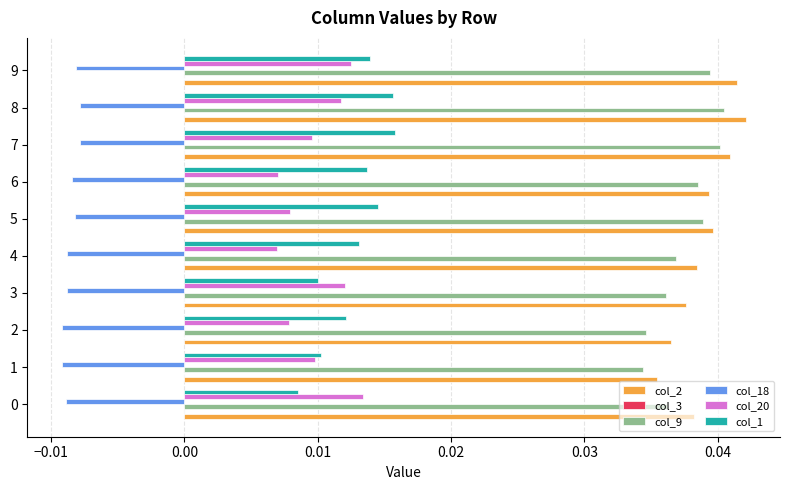

Count the col_2 values in the range 0 to 1.

10